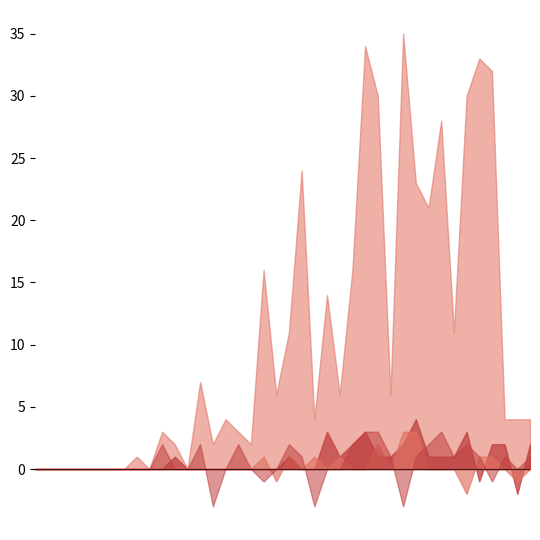

In ZG, how many points are higher than both neighbors (excluding endpoints)?

1